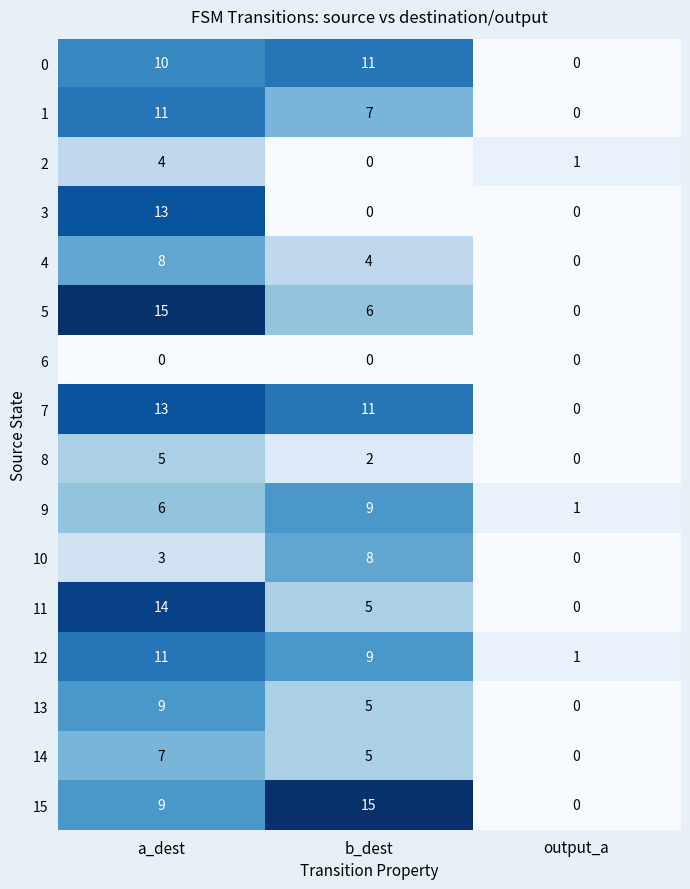

At how many categories does at least one series exceed 3?

2